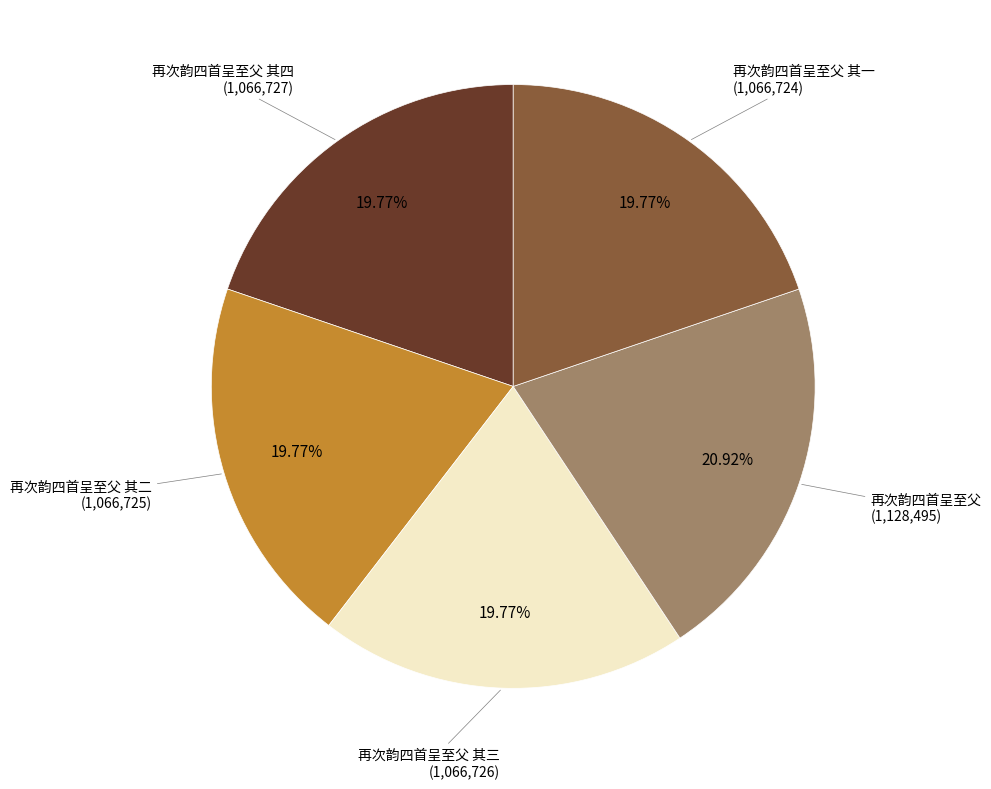

Is there any slice that represents more than half of the pie?

No